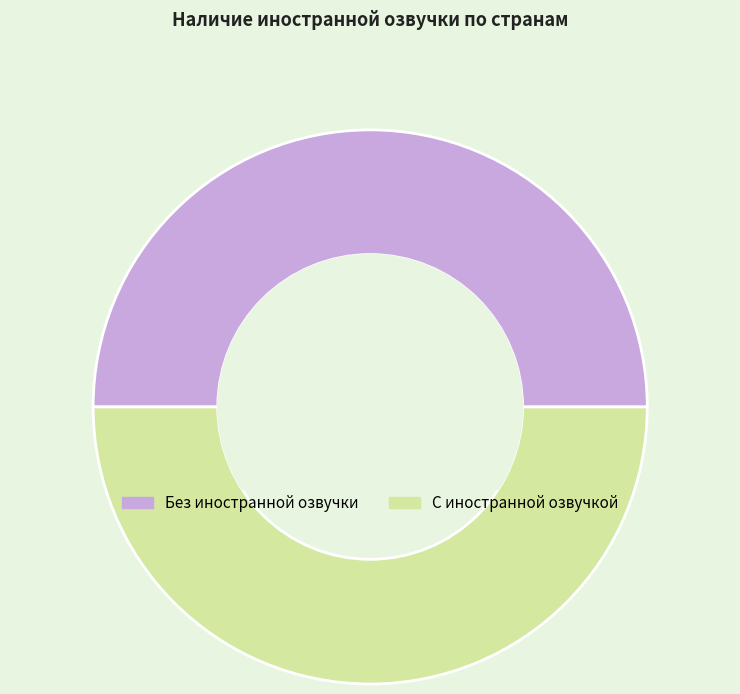

The Без иностранной озвучки slice represents 50% of the pie. True or false?

True